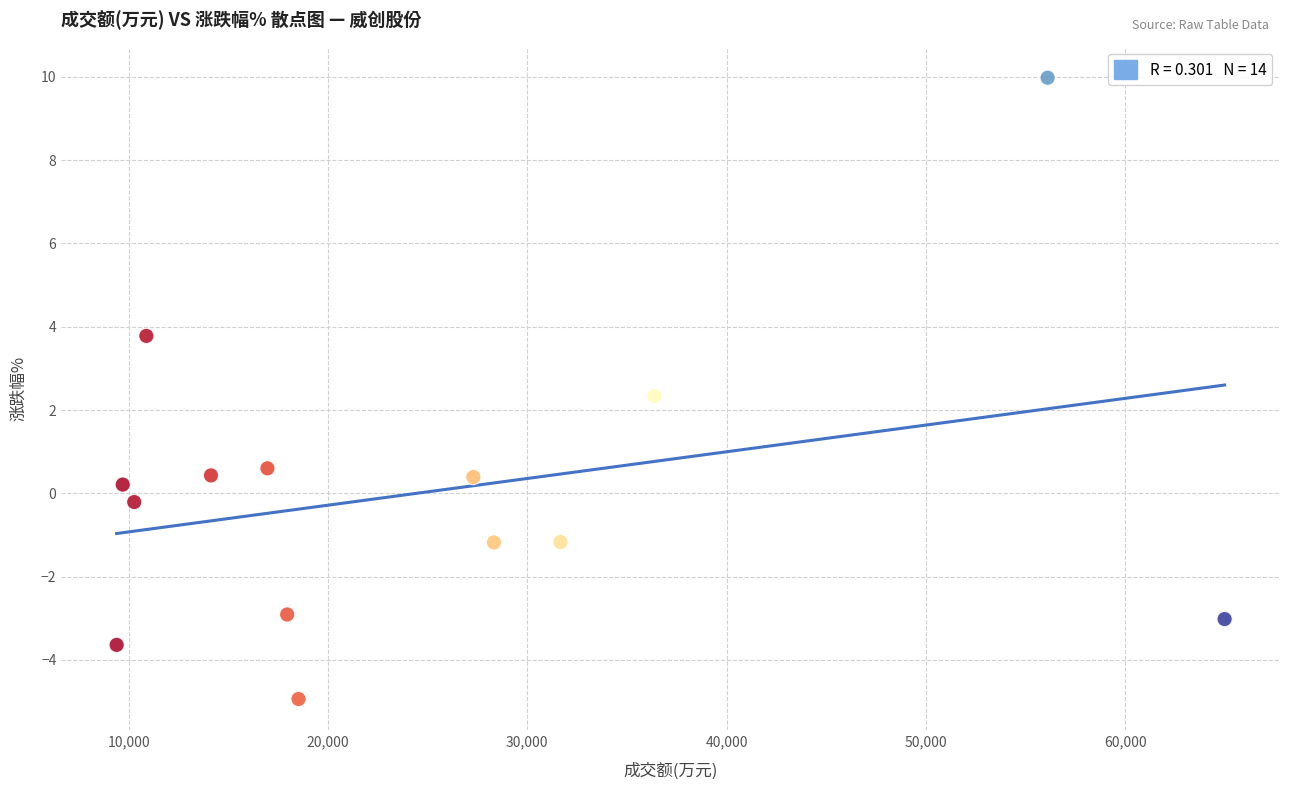

What is the range of X values (max minus min)?

55585.0